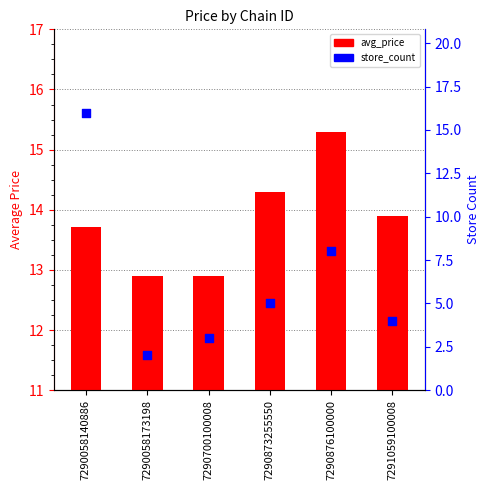

What is the total value across all series at 7290058140886?

29.7